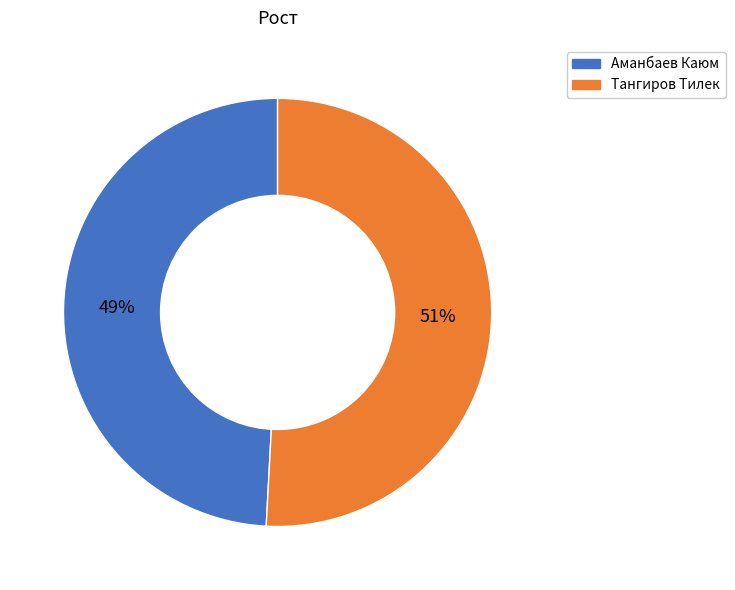

To the nearest percent, what portion does Тангиров Тилек represent?

51%